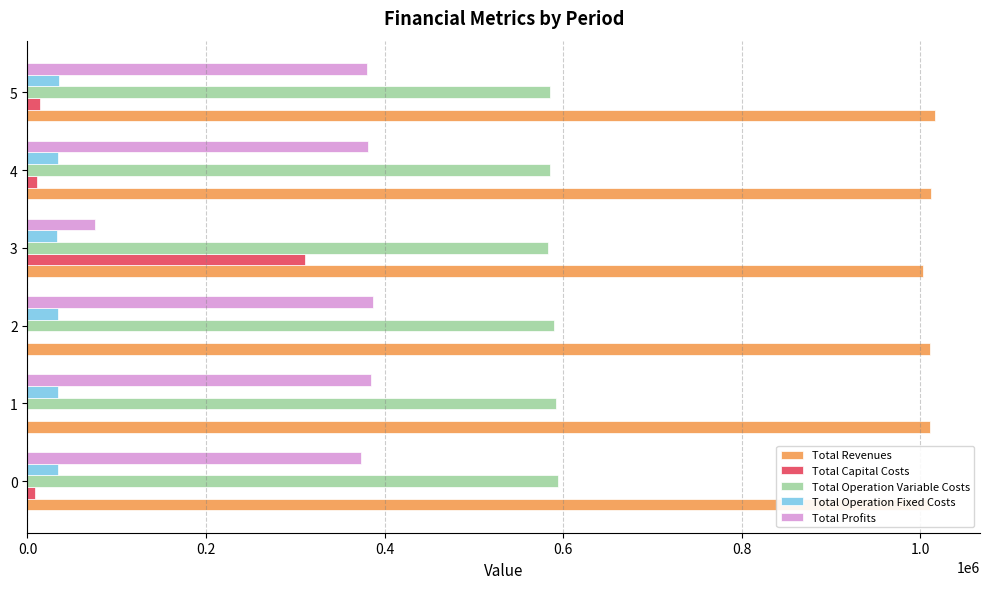

Which series has the largest total across all categories?

Total Revenues